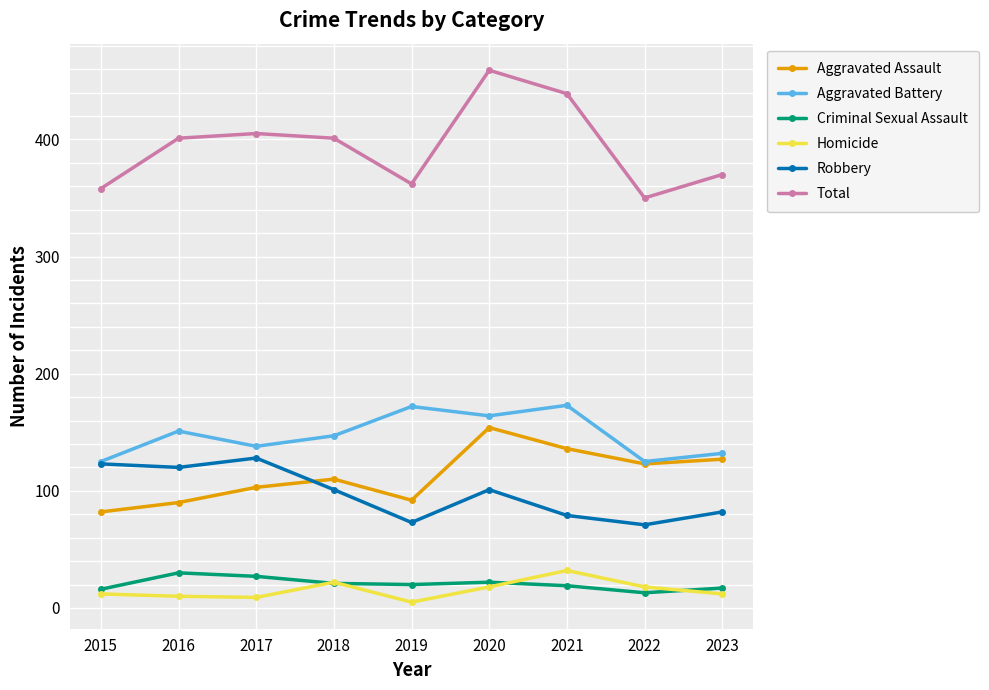

True or false: Total has a value of 568 at 2016.

False